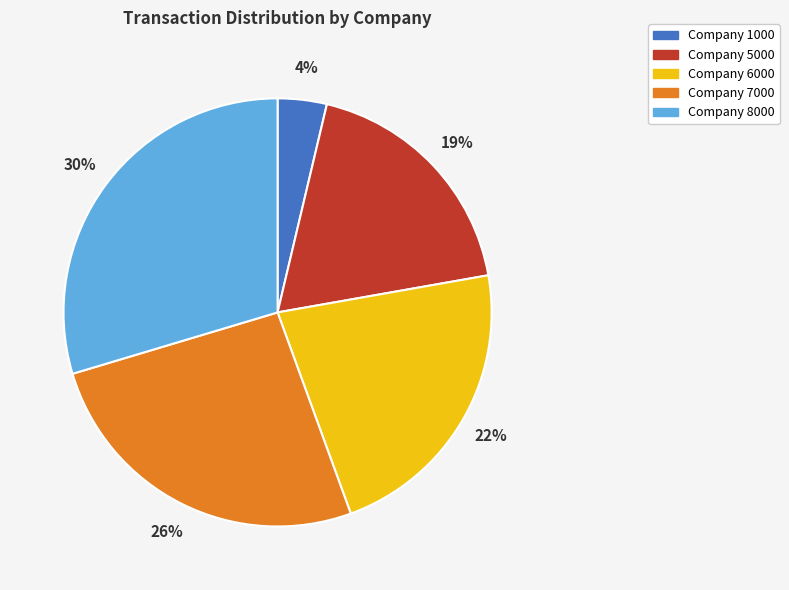

Does any single category account for the majority?

No